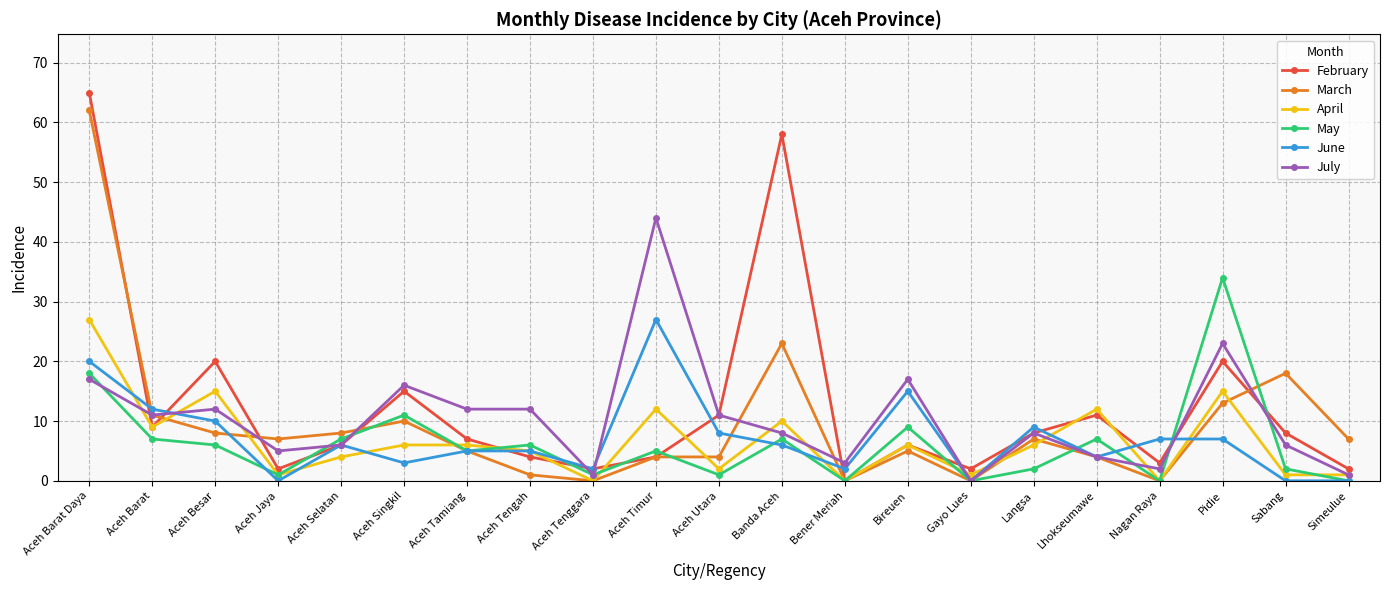

Which category has the lowest value in the July series?

Gayo Lues